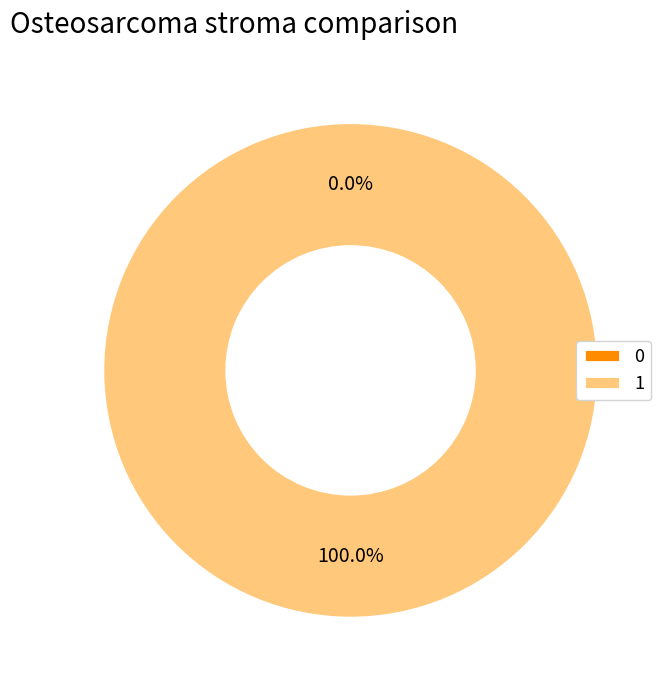

Rank the categories by value from highest to lowest.

1, 0